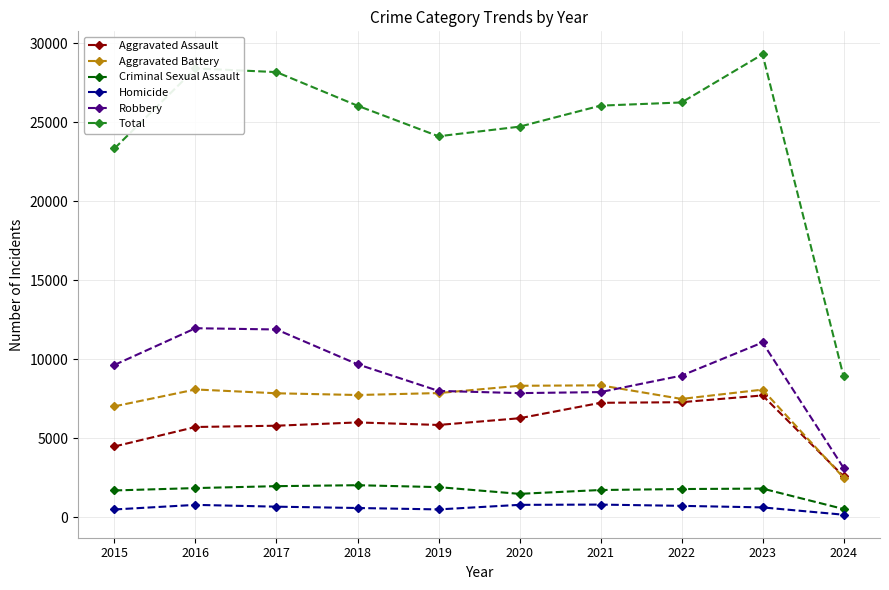

Which series has the largest total across all categories?

Total